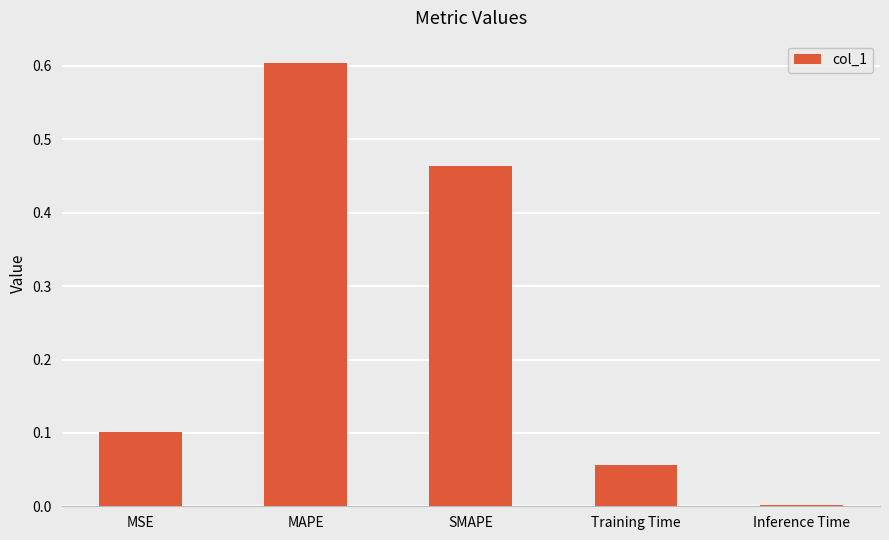

What is the sum of all values?

1.2